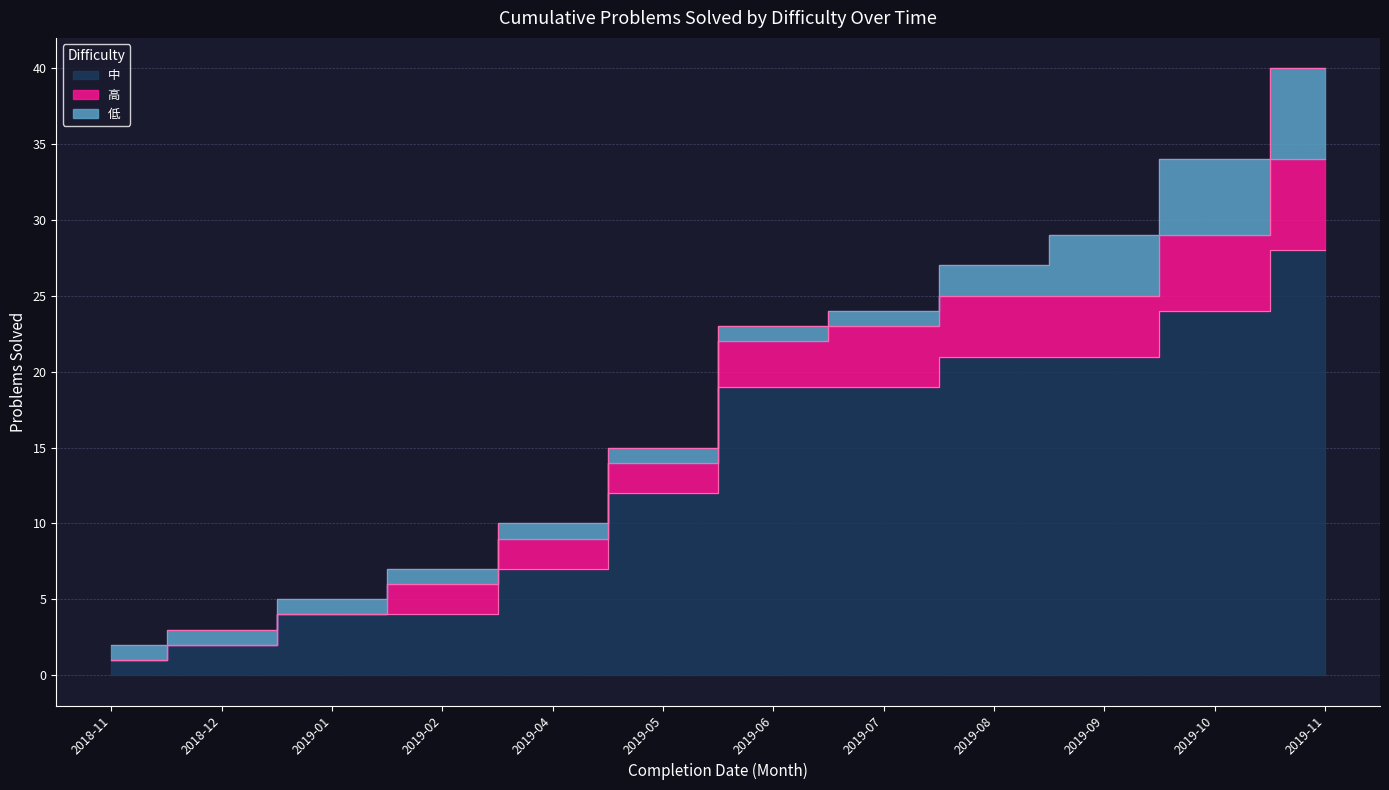

True or false: 低 and 高 intersect in this chart.

False